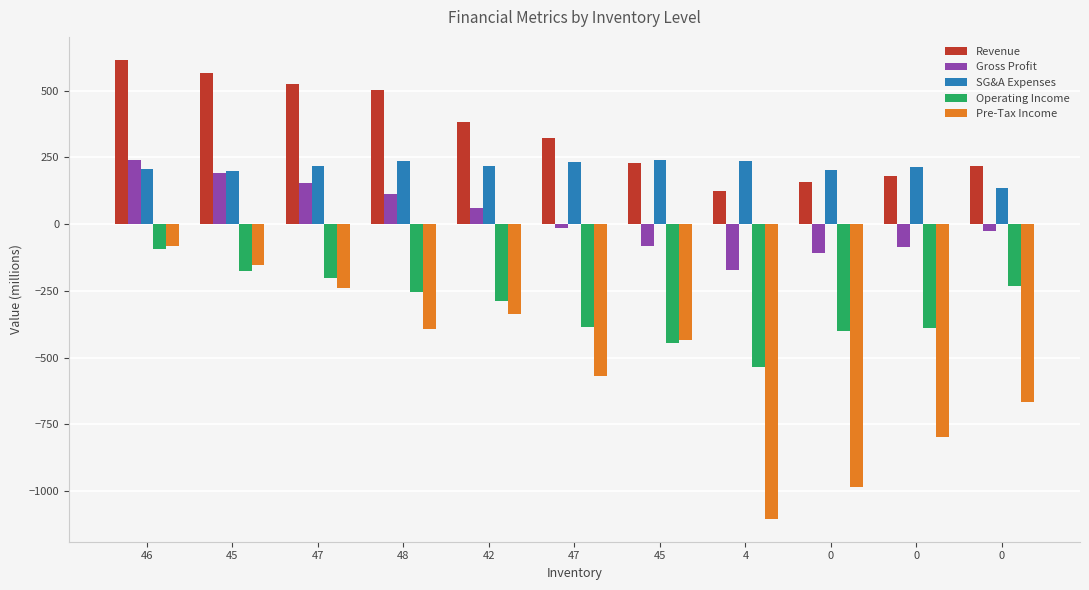

How many bars are there in total?

55